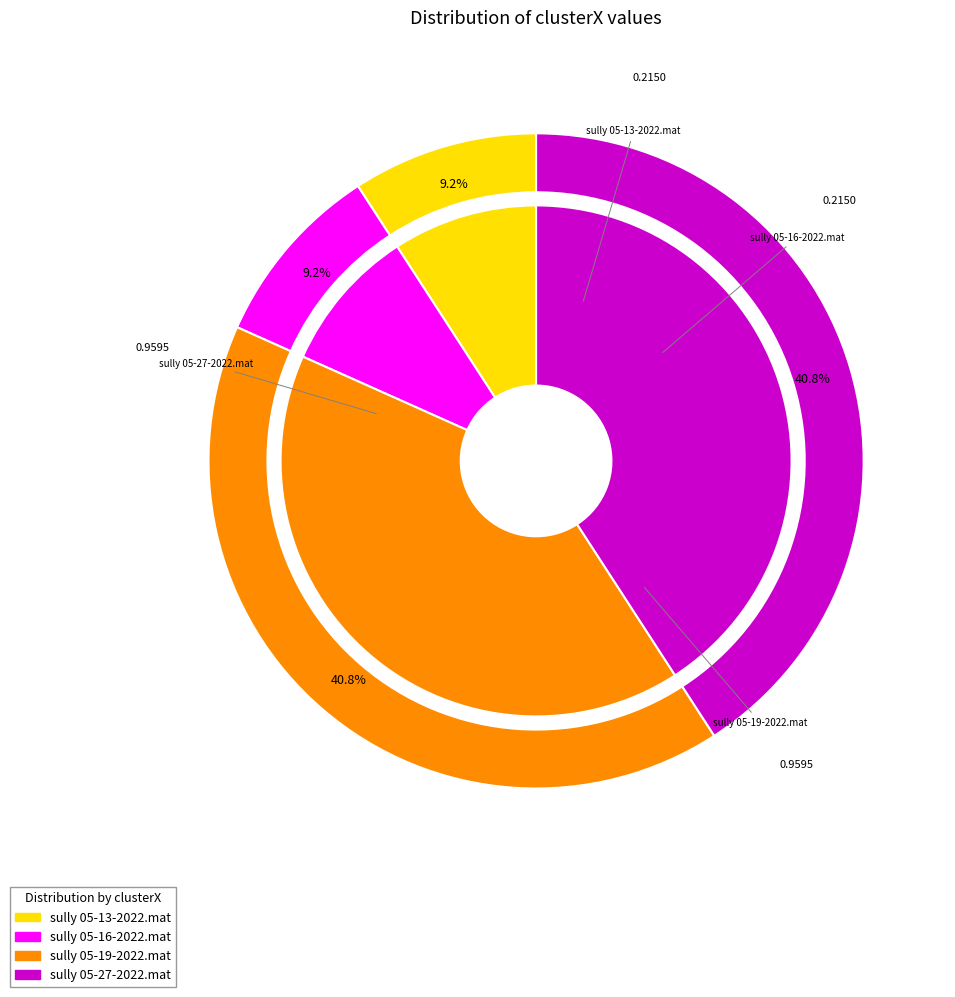

Rank the categories by value from highest to lowest.

sully 05-19-2022.mat, sully 05-27-2022.mat, sully 05-13-2022.mat, sully 05-16-2022.mat